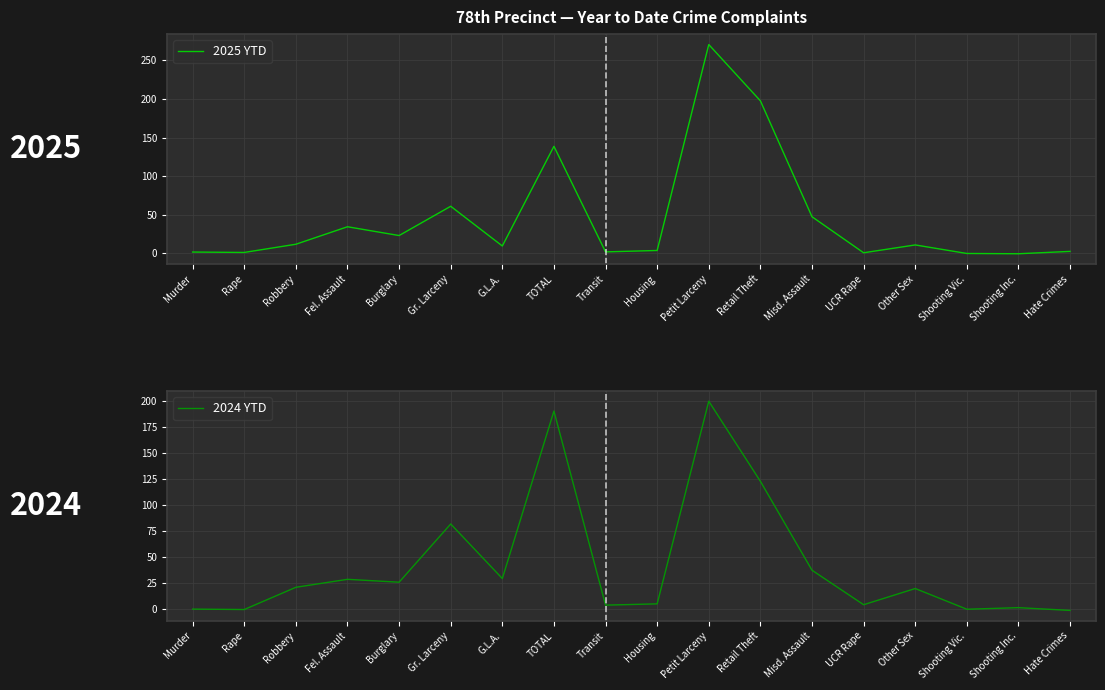

What is the minimum value shown in the chart?

-1.0